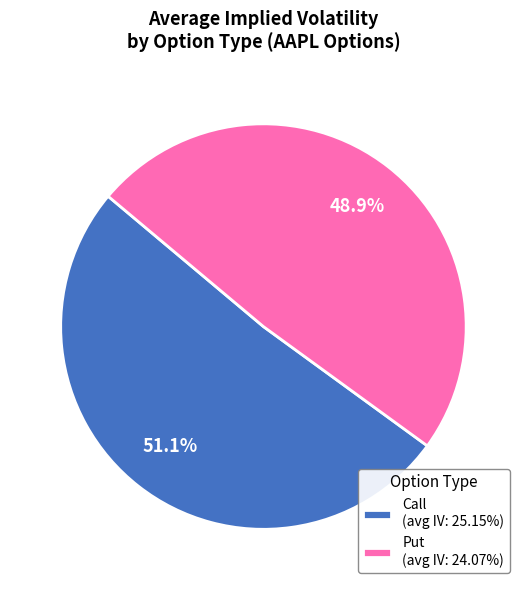

To the nearest percent, what percentage of the pie is Call?

51%